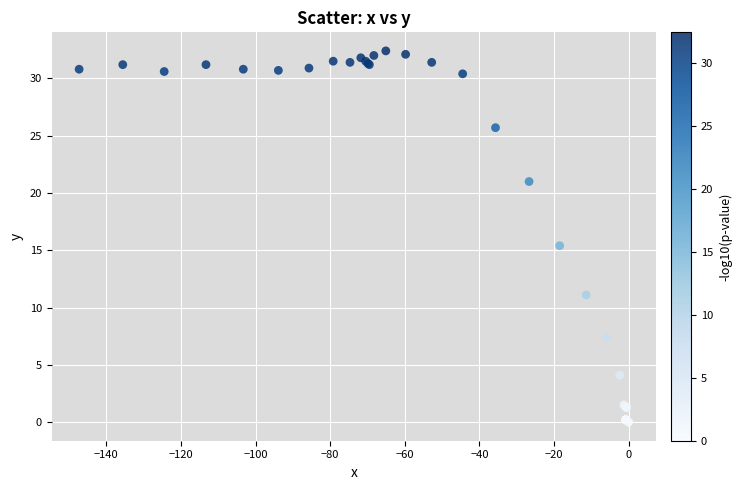

What Y value in the scatter plot is closest to 16?

15.4